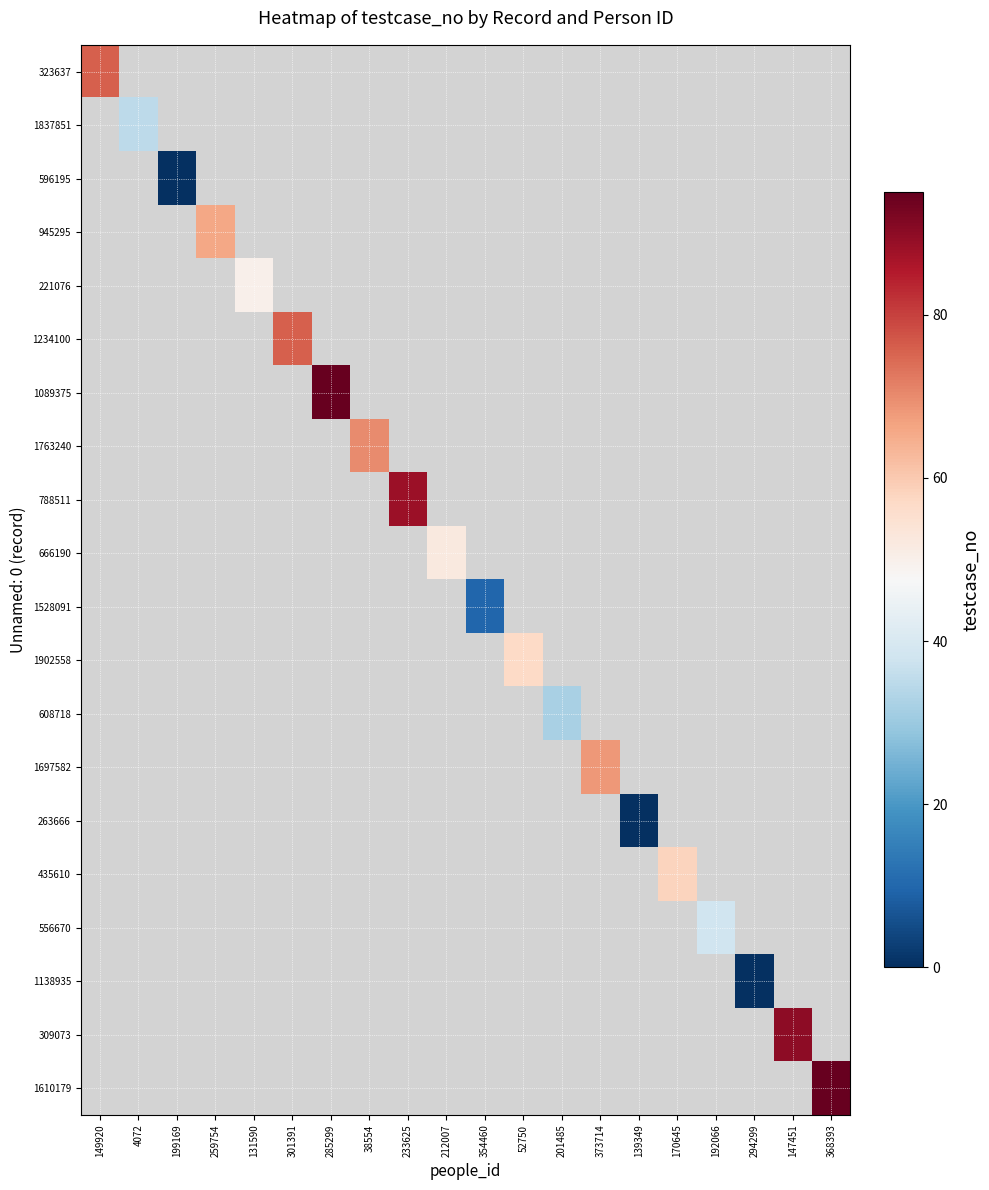

What is the greatest value displayed?

95.0